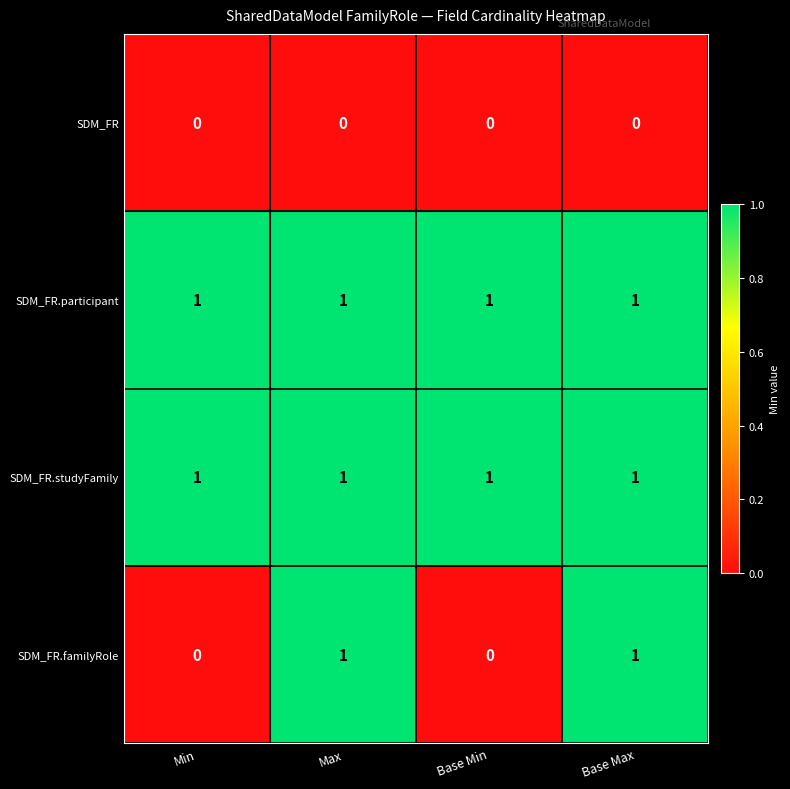

The SDM_FR.familyRole series shows 0 at Base Max. True or false?

False